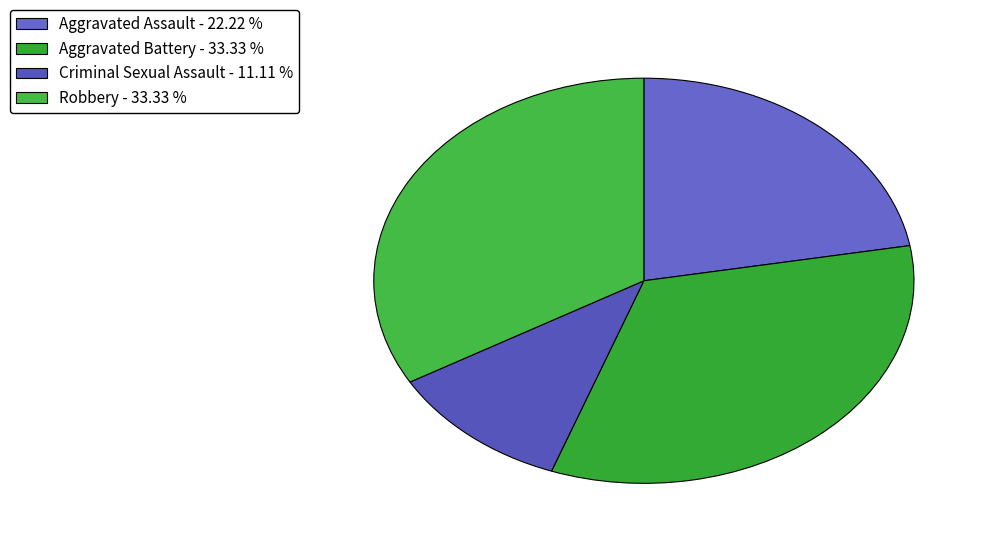

To the nearest percent, what portion does Aggravated Assault represent?

22%